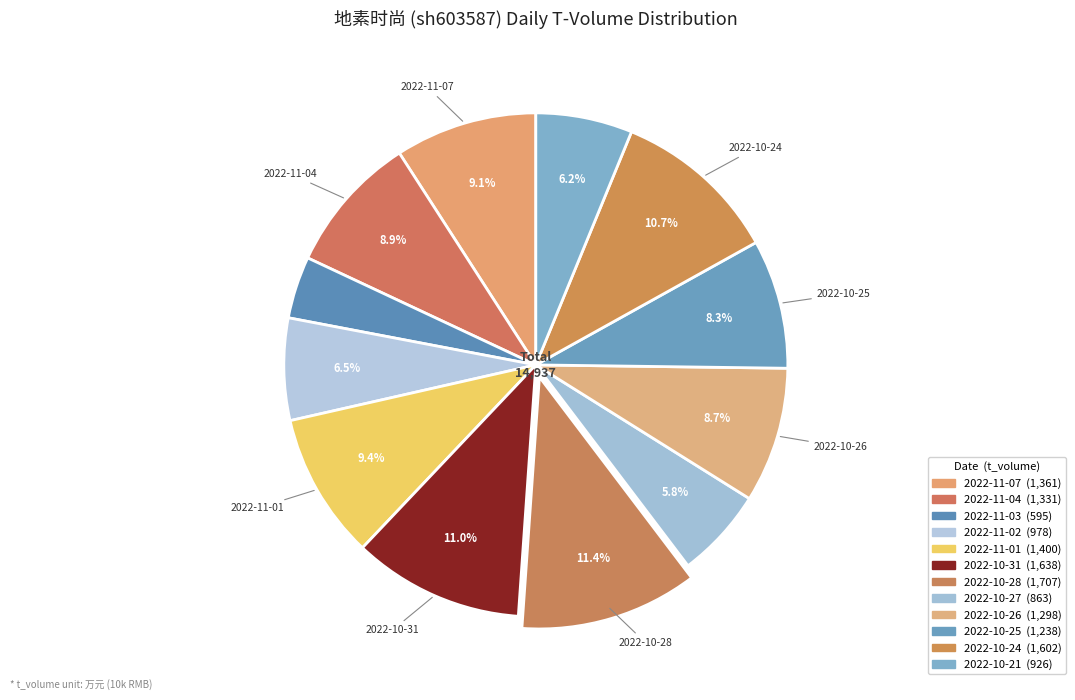

Count the number of slices in the pie.

12